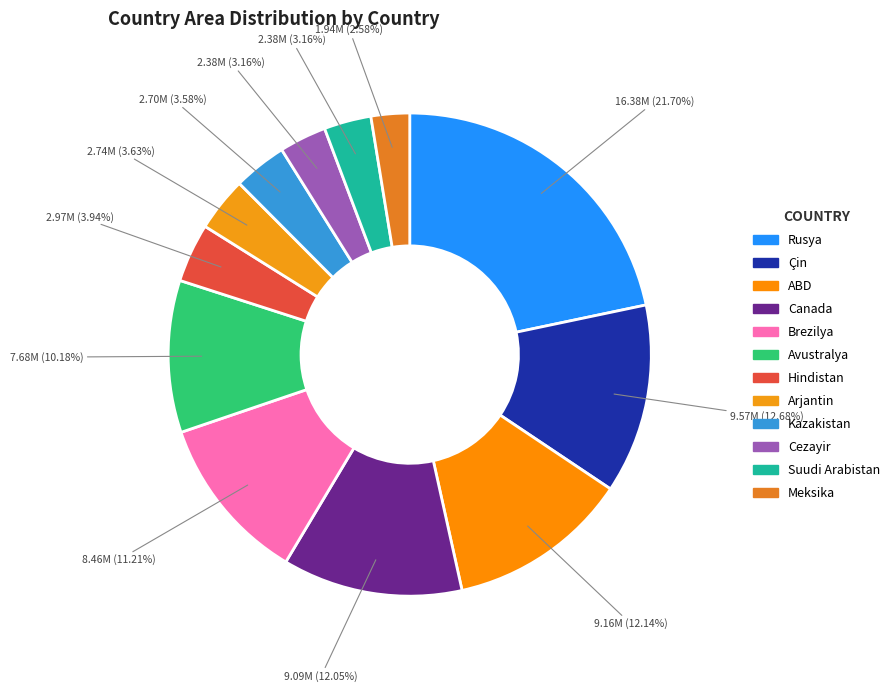

What percentage is NOT represented by Rusya?

78.3%